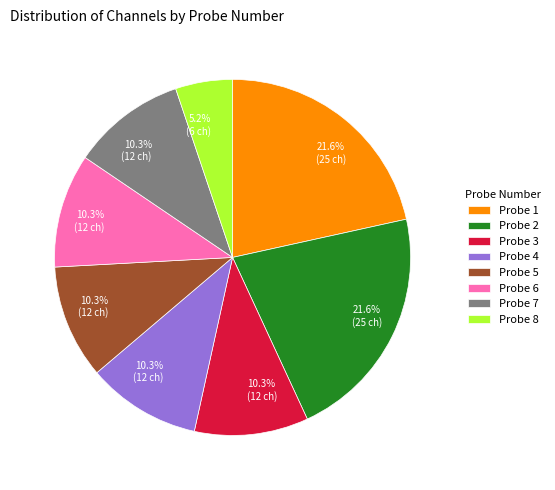

What is the ratio of the value at Probe 2 to the value at Probe 3?

2.1